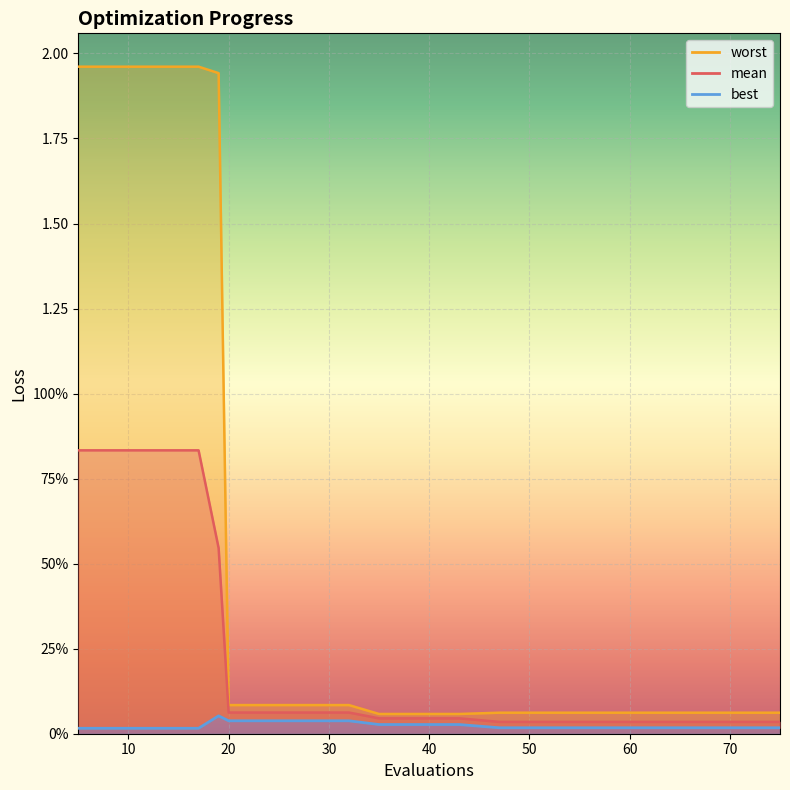

What is the label of the 18th point from the right?

20